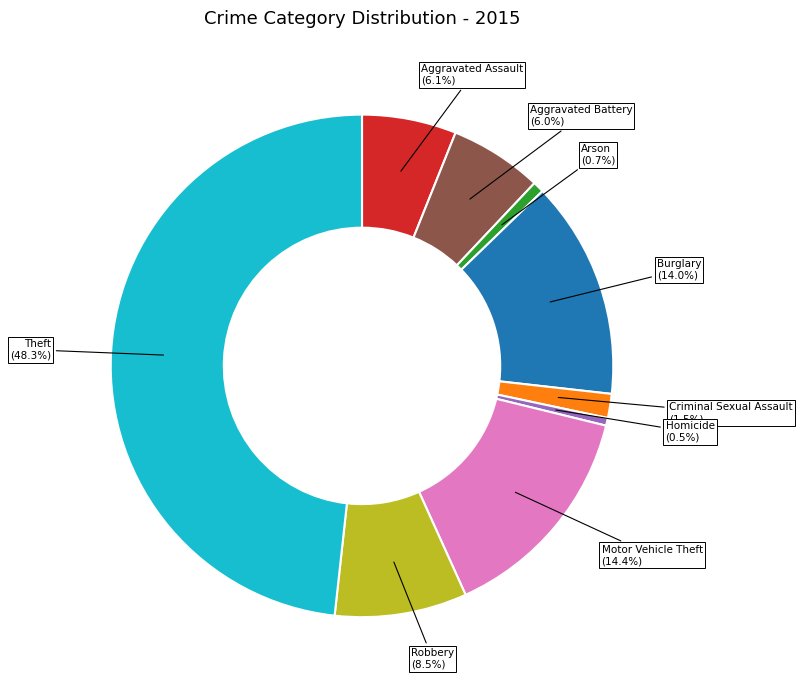

To the nearest percent, what is the combined percentage of Motor Vehicle Theft and Robbery?

23%